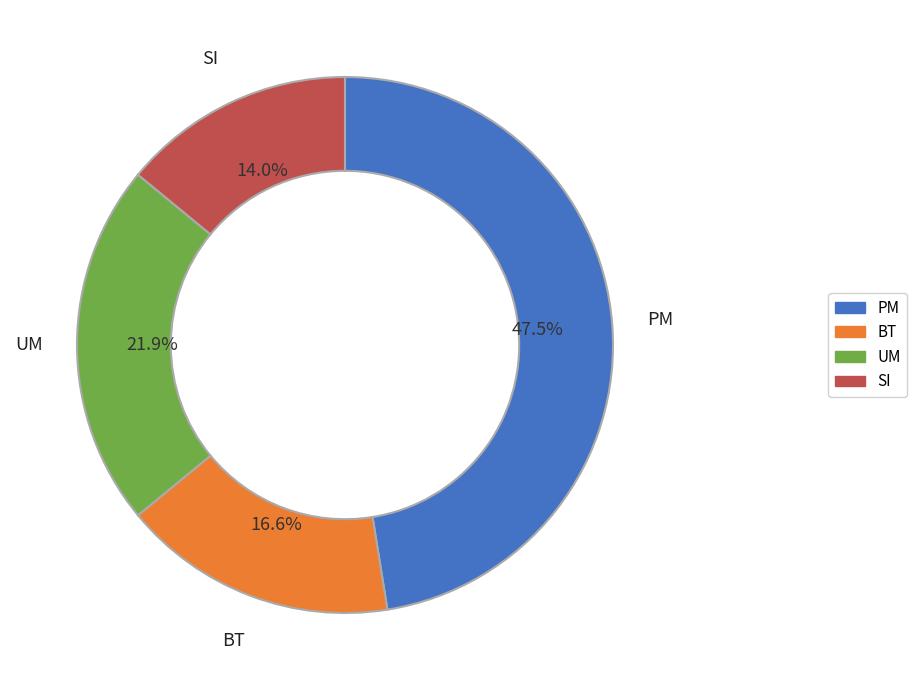

Does any single category account for the majority?

No